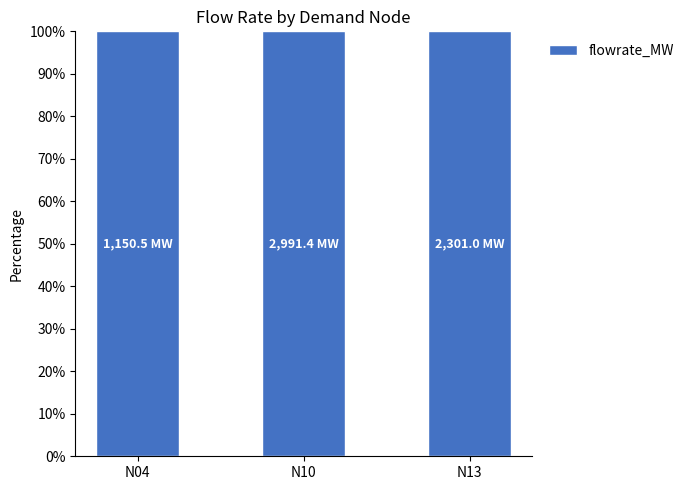

How many data points are less than 2301?

1